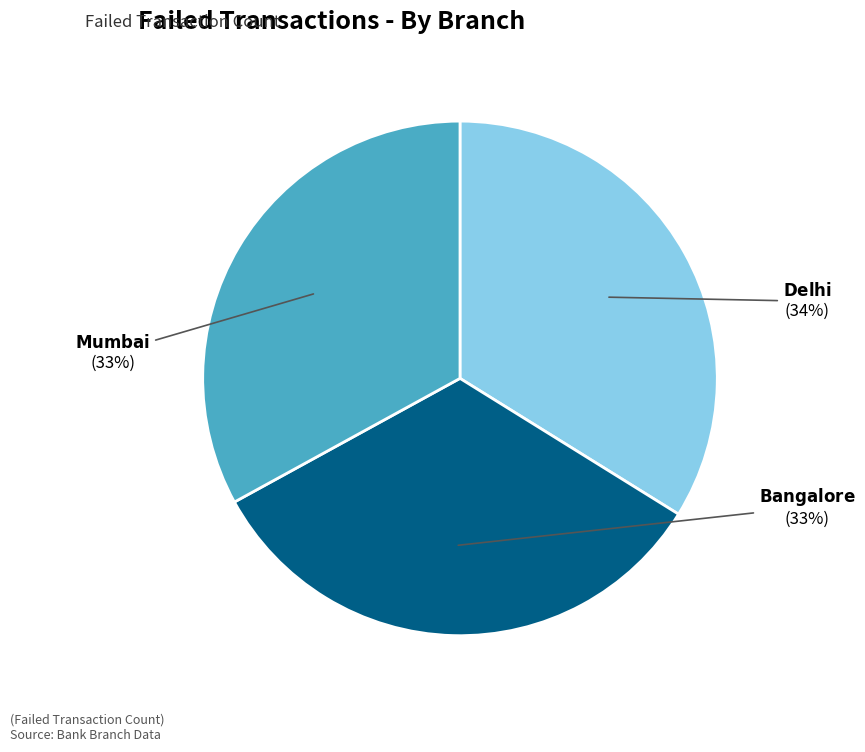

Is there a majority slice in this chart?

No